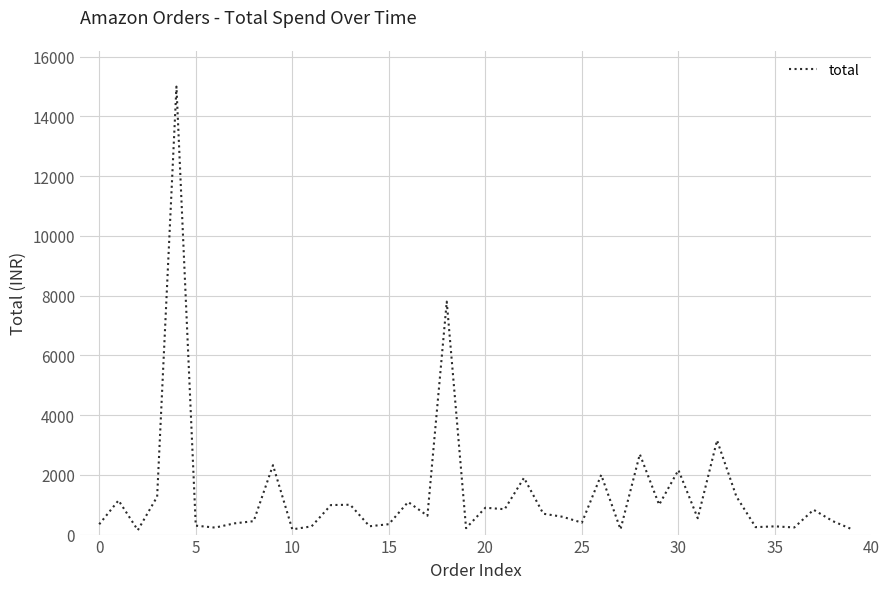

What is the difference between the maximum and minimum values?

14851.0